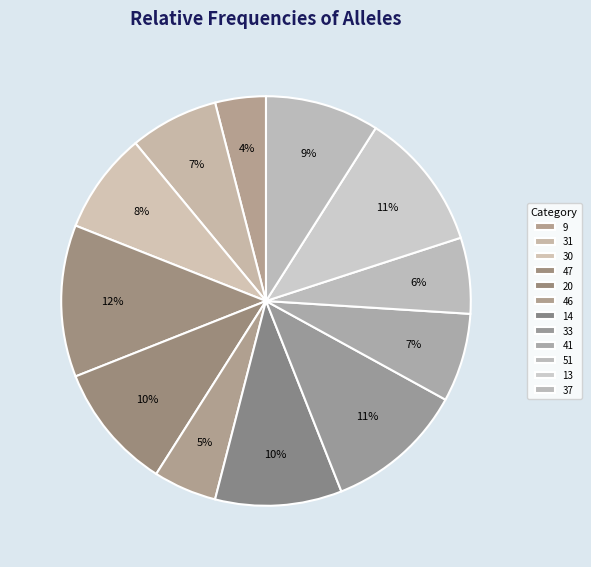

Between 30 and 47, which is larger?

47